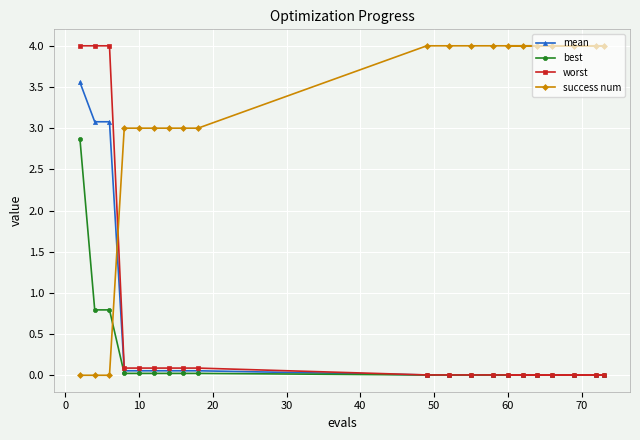

Reading right to left, list all the values displayed in this chart.

mean: 0.0	0.0	0.0	0.0	0.0	0.0	0.0	0.0	0.0	0.0	0.0	0.1	0.1	0.1	0.1	0.1	0.1	3.1	3.1	3.6
best: 0.0	0.0	0.0	0.0	0.0	0.0	0.0	0.0	0.0	0.0	0.0	0.0	0.0	0.0	0.0	0.0	0.0	0.8	0.8	2.9
worst: 0.0	0.0	0.0	0.0	0.0	0.0	0.0	0.0	0.0	0.0	0.0	0.1	0.1	0.1	0.1	0.1	0.1	4.0	4.0	4.0
success num: 4.0	4.0	4.0	4.0	4.0	4.0	4.0	4.0	4.0	4.0	4.0	3.0	3.0	3.0	3.0	3.0	3.0	0.0	0.0	0.0